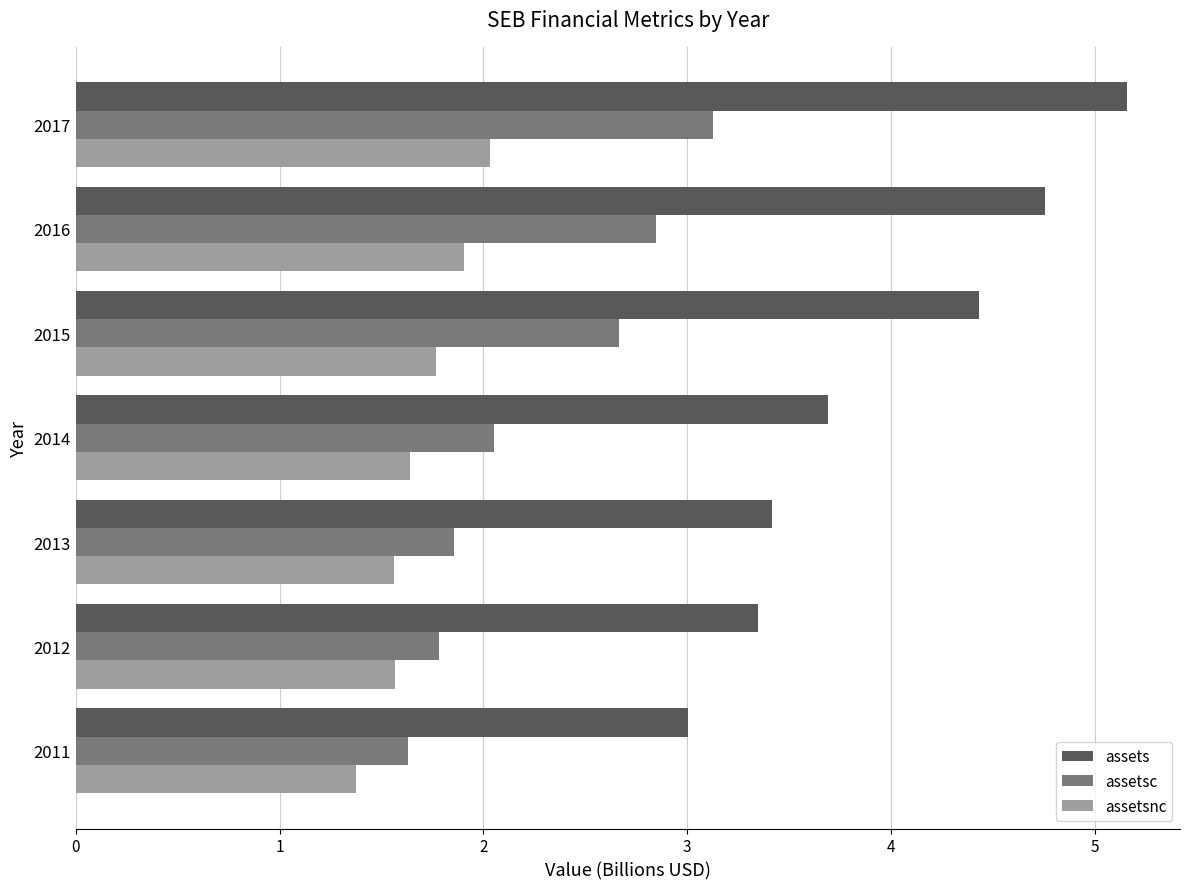

At how many categories does at least one series exceed 4?

3